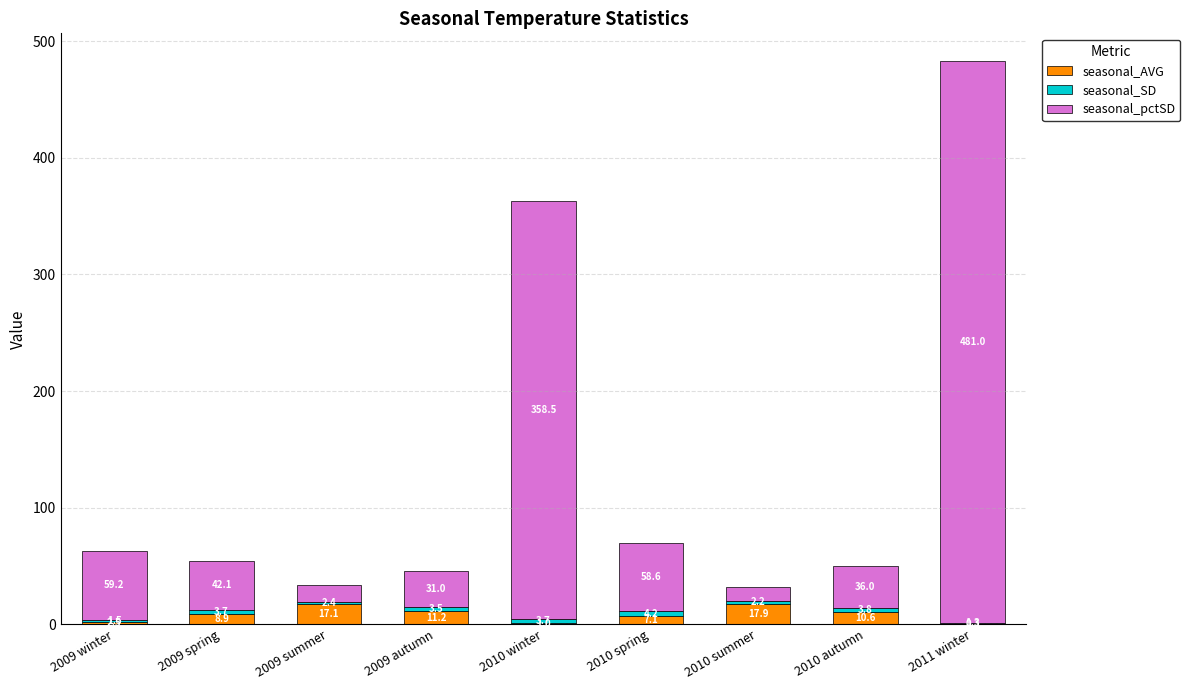

What is the total value across all series at 2009 autumn?

45.6